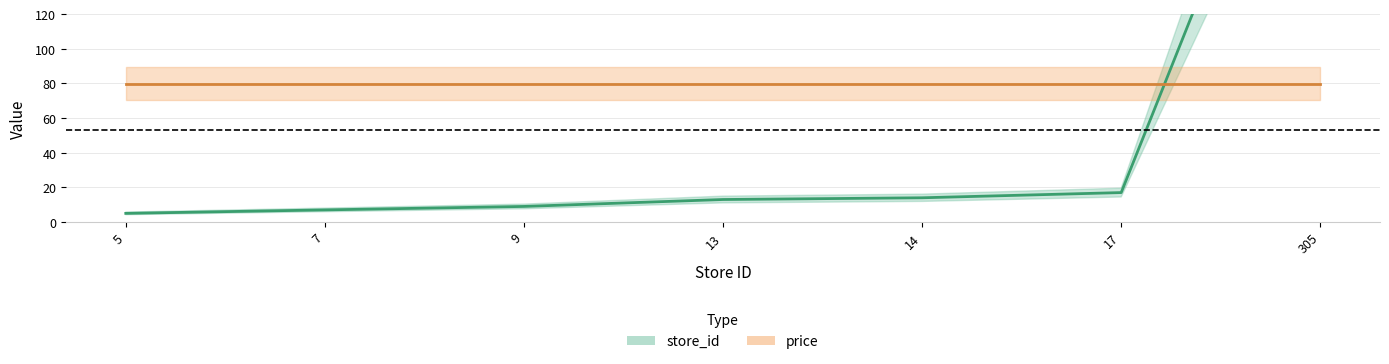

At which label is store_id closest to 155?

17